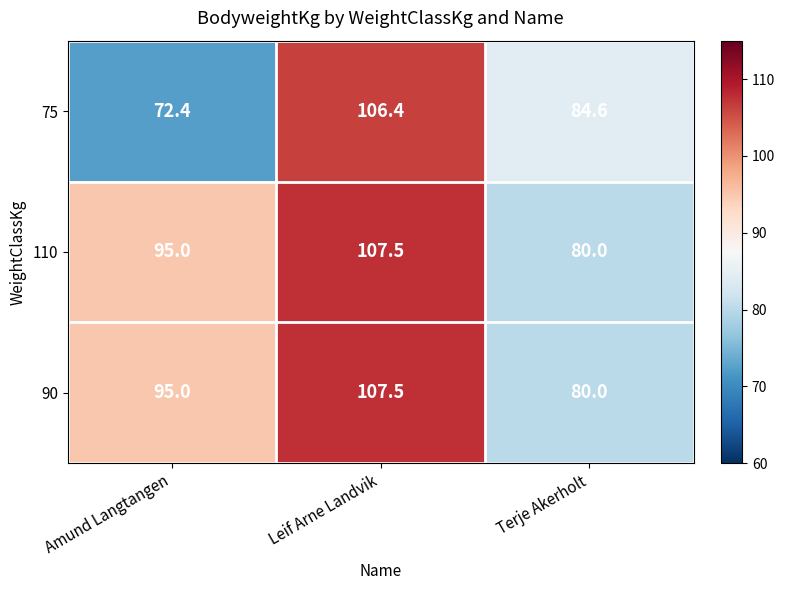

What is the sum of all 110 values?

282.5